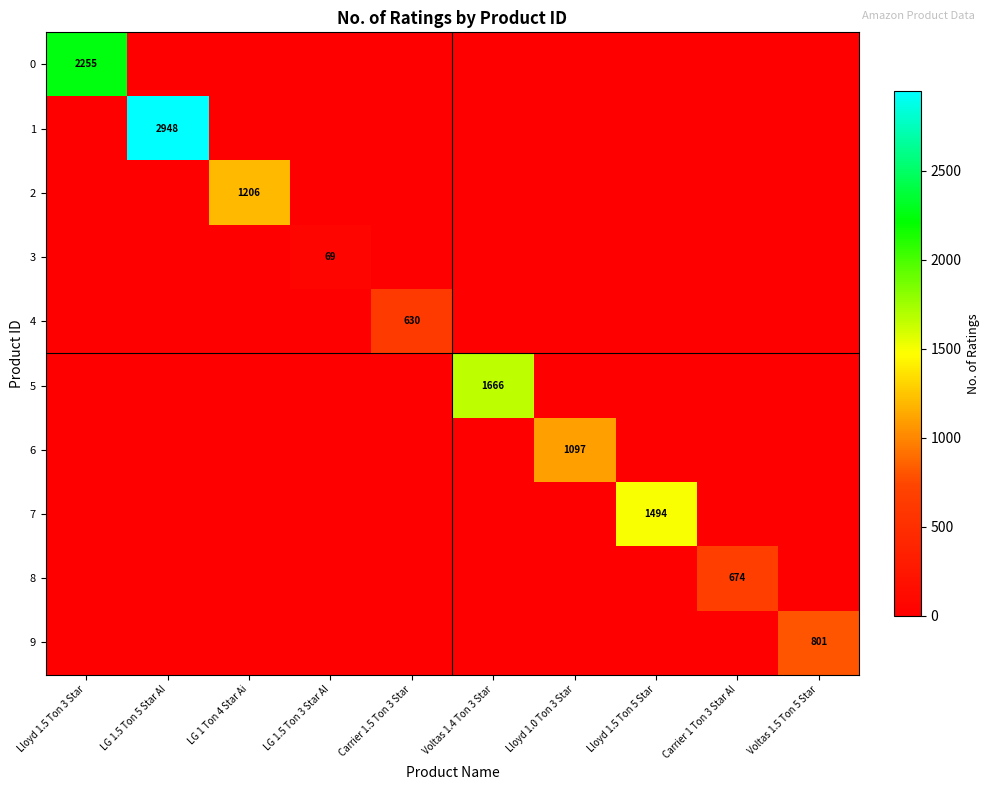

Rank the series at Voltas 1.4 Ton 3 Star from highest to lowest value.

5, 0, 1, 2, 3, 4, 6, 7, 8, 9